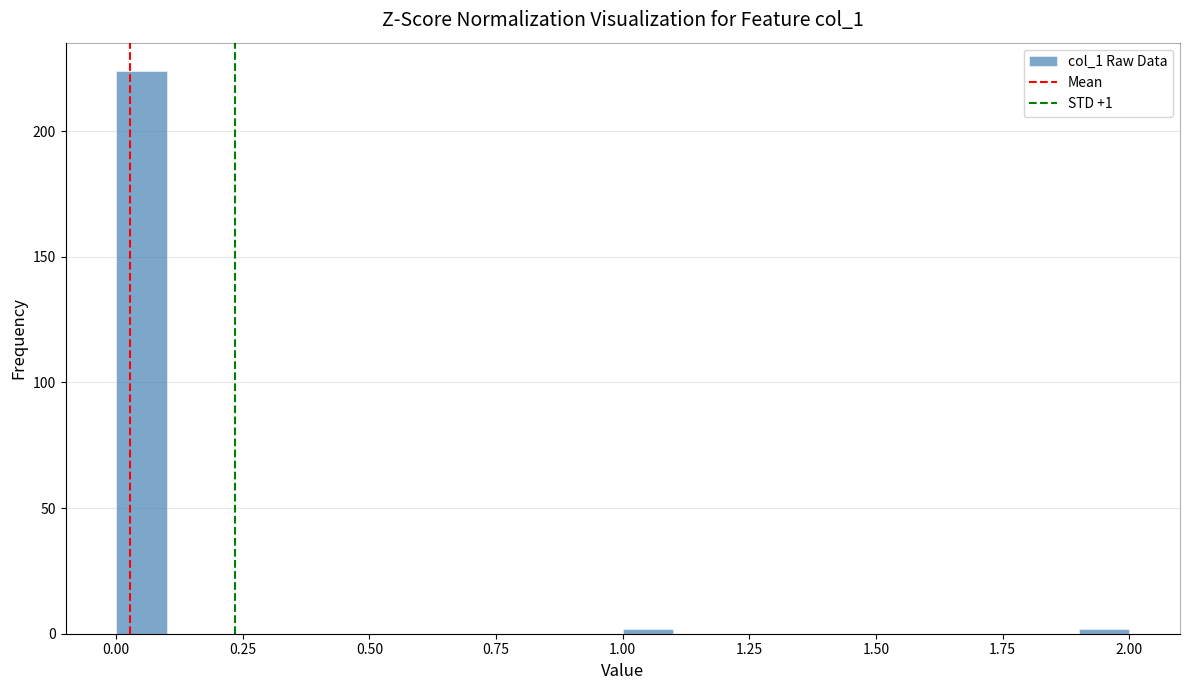

Around what value on the x-axis is the tallest bar? Give the approximate position of its centre, as read against the axis.

0.05